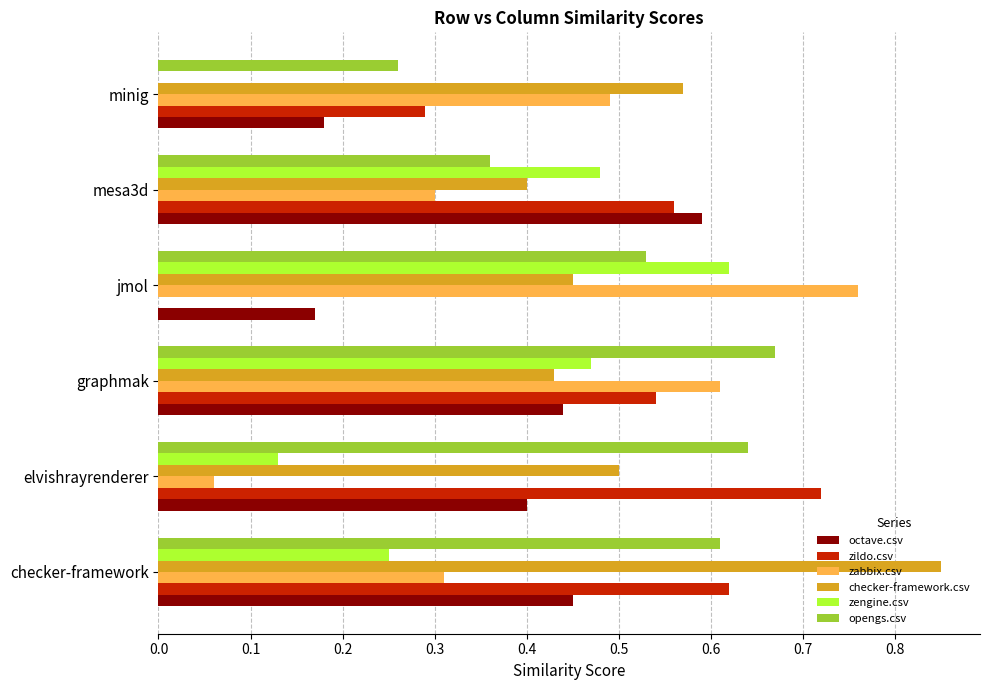

What is the sum of the octave.csv values at graphmak and mesa3d?

1.0